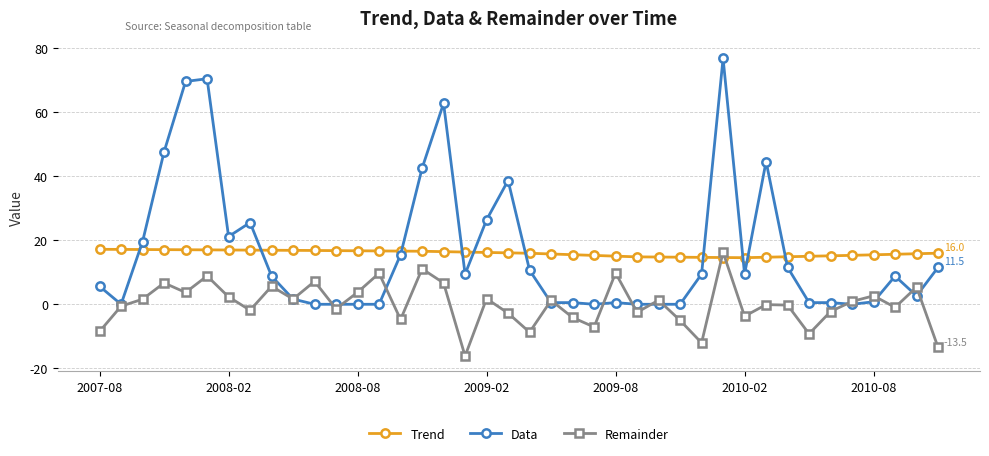

What is the value of the Trend point at the 24th from the left?

15.3